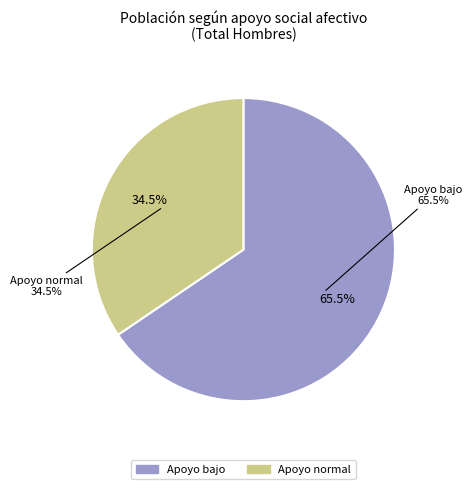

Does Apoyo normal represent more than half of the total?

No